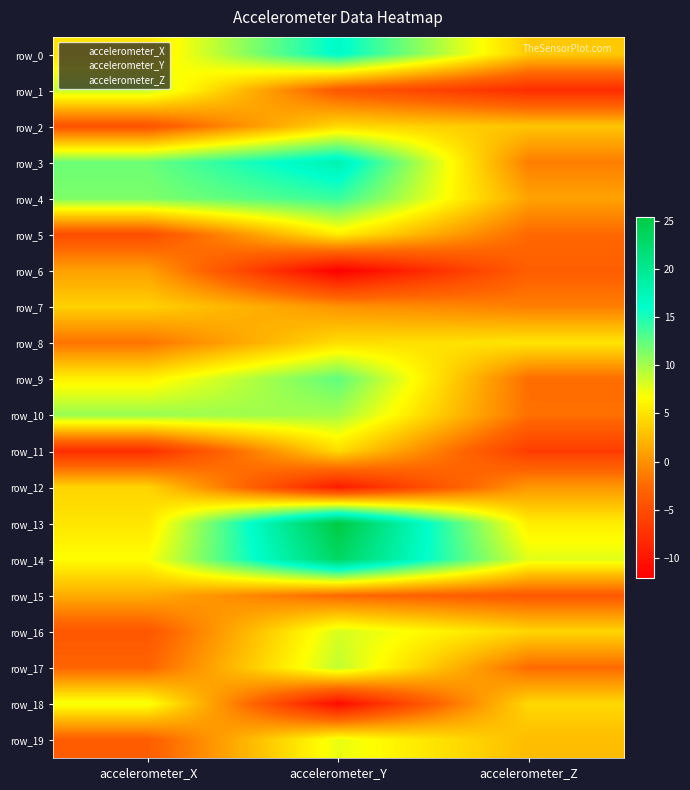

At which label is row_0 closest to 9?

accelerometer_X